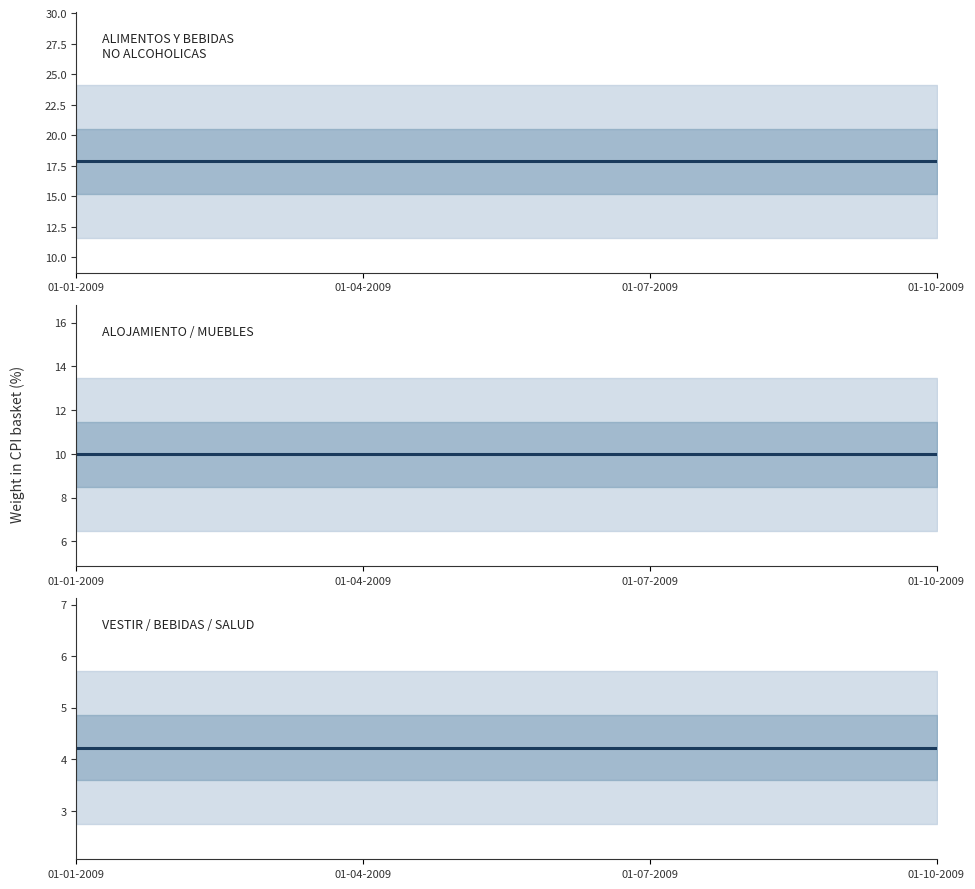

True or false: VESTIR / BEBIDAS / SALUD and ALIMENTOS Y BEBIDAS
NO ALCOHOLICAS cross at least once.

False